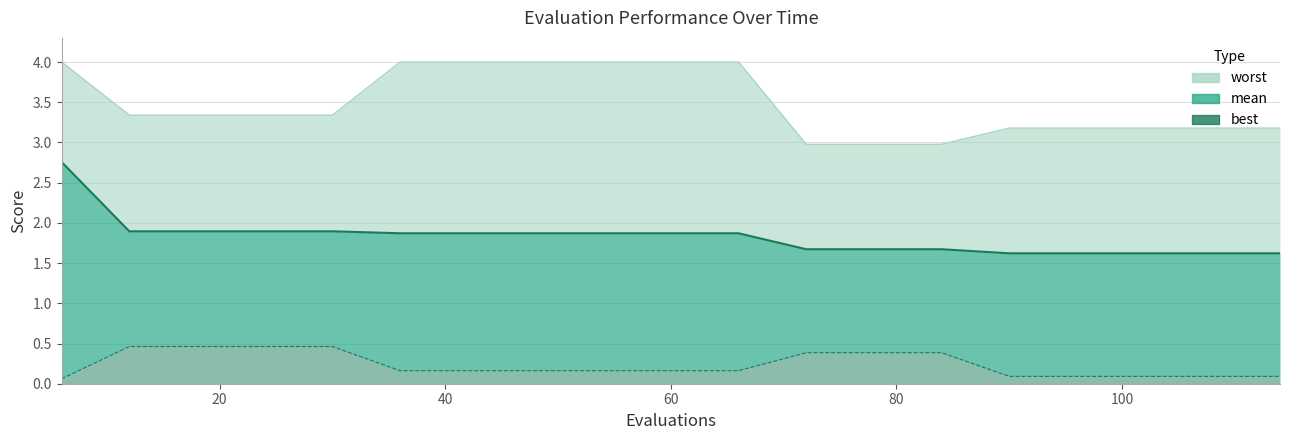

True or false: worst line has more than 0 interior local peaks.

False